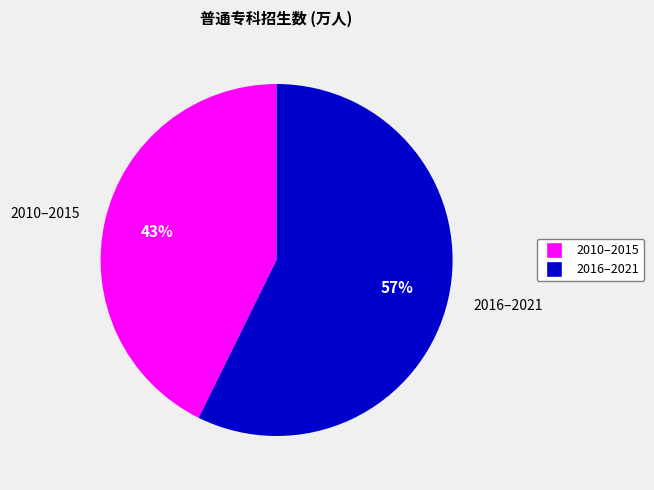

Which category accounts for the majority?

2016–2021